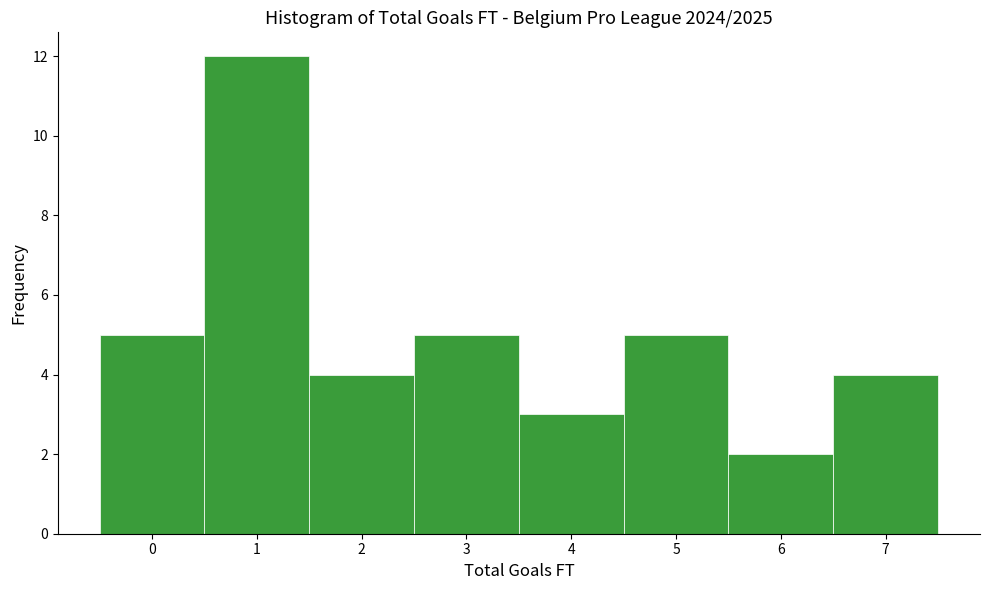

How tall is the bar that spans 6.5 to 7.5 on the x-axis? The values are not printed on the chart, so give them approximately, as read against the axis.

4